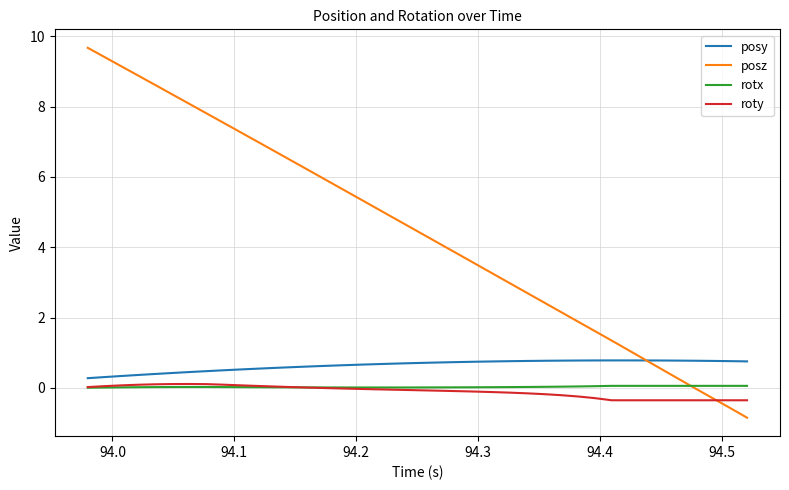

What is the smallest value displayed?

-0.8